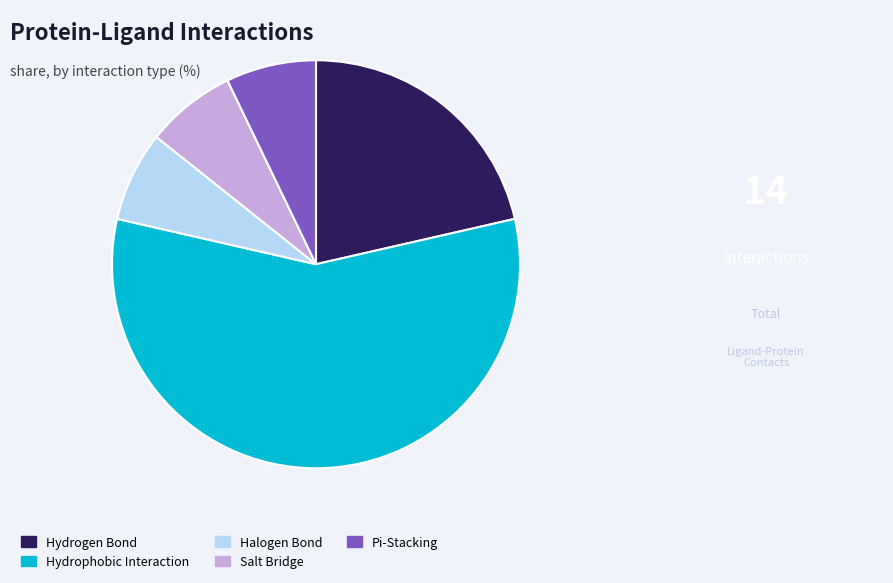

How many segments does this pie chart have?

5